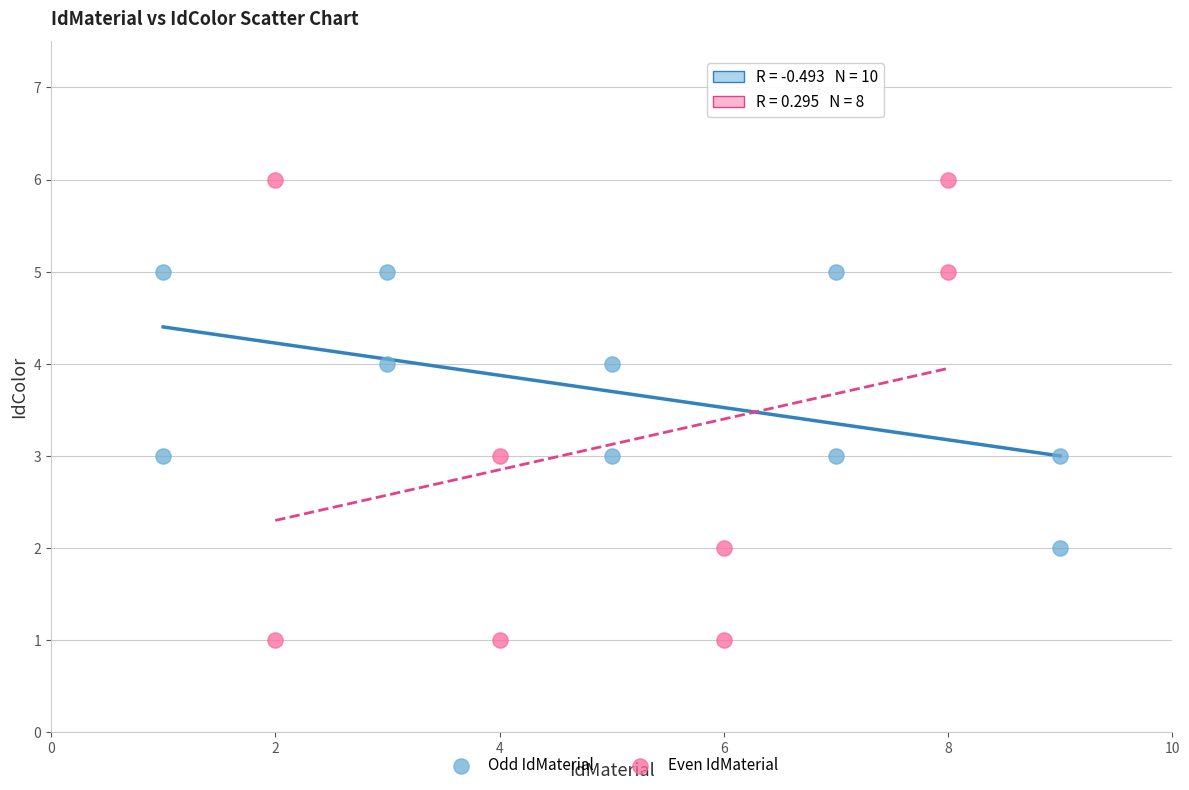

Which series reaches the minimum Y coordinate?

Even IdMaterial